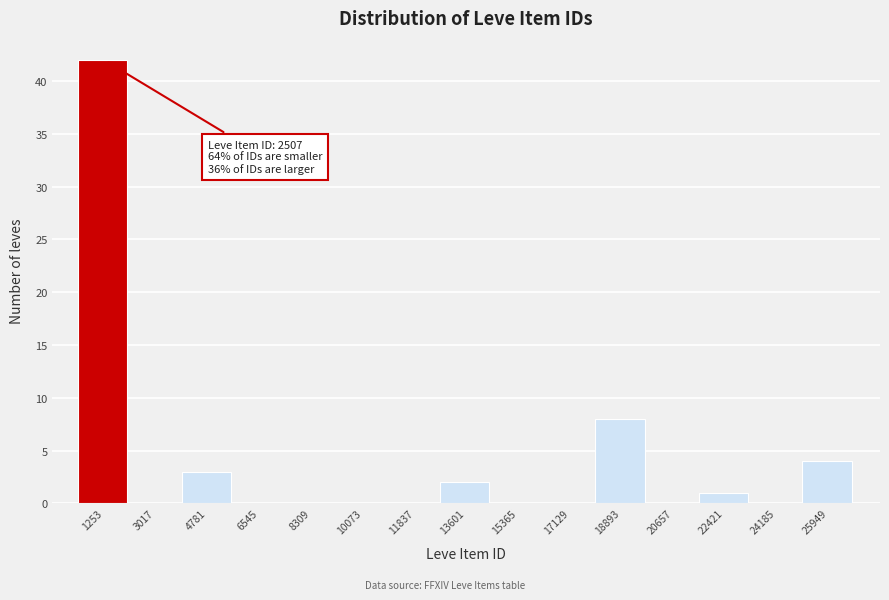

Reading left to right, extract all data points from this chart.

1253=42	3017=0	4781=3	6545=0	8309=0	10073=0	11837=0	13601=2	15365=0	17129=0	18893=8	20657=0	22421=1	24185=0	25949=4